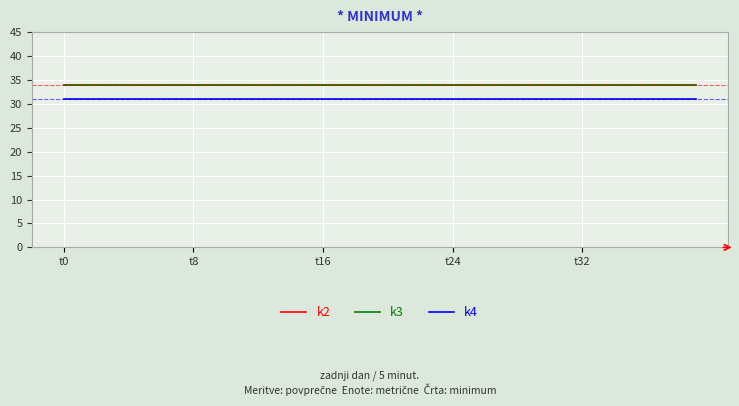

True or false: k2 and k3 cross at least once.

False